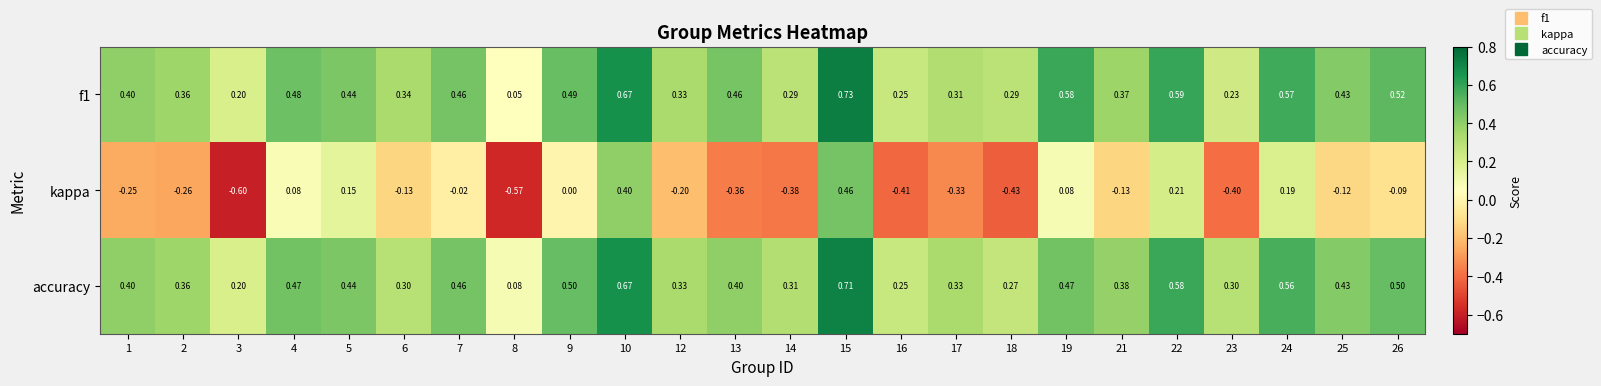

Is the value of kappa at 9 greater than the value of f1 at 16?

No